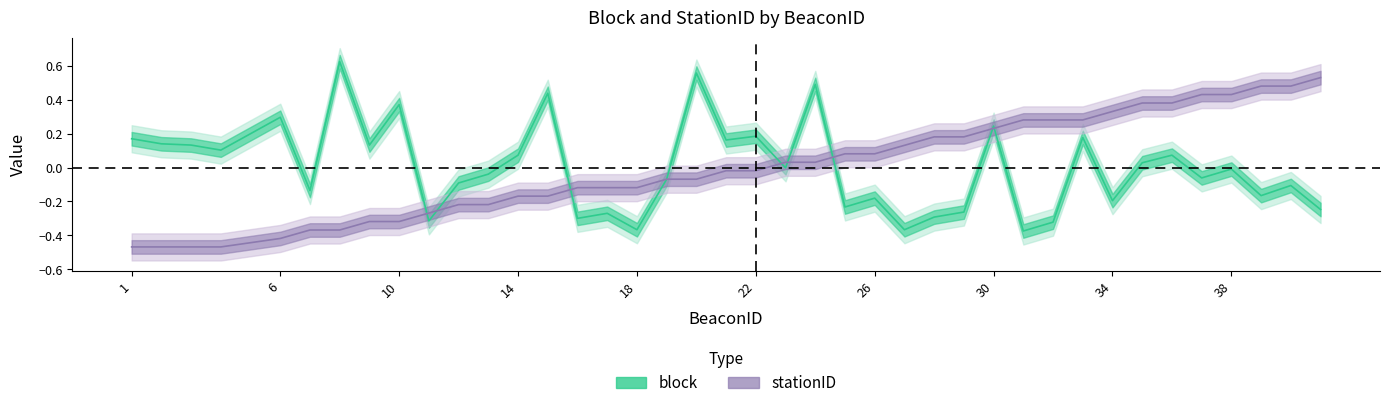

How many intersections are there between block and stationID?

9